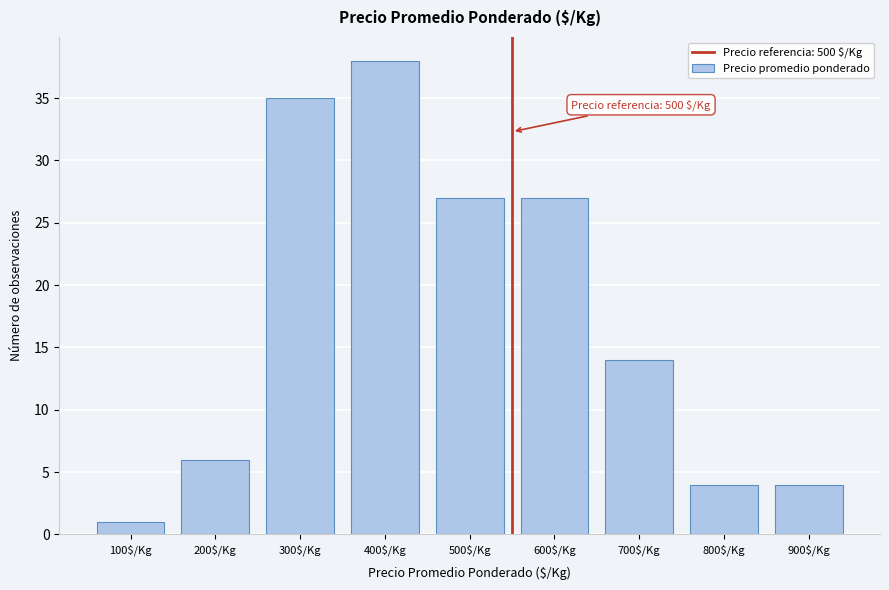

Reading left to right, list all the values displayed in this chart.

1	6	35	38	27	27	14	4	4